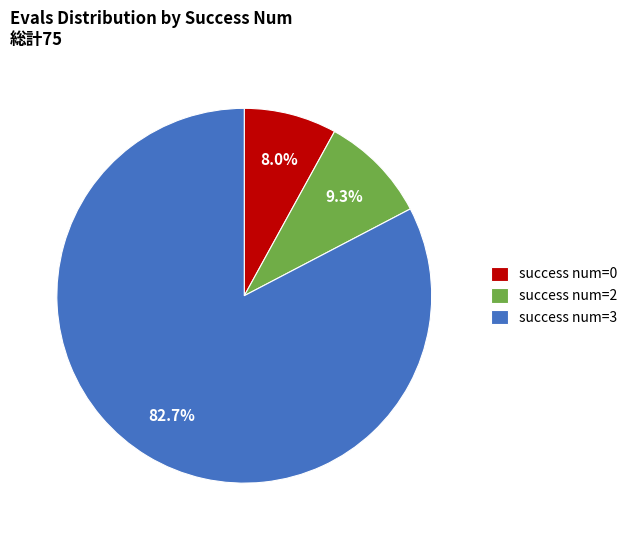

Which has a higher value, success num=2 or success num=0?

success num=2